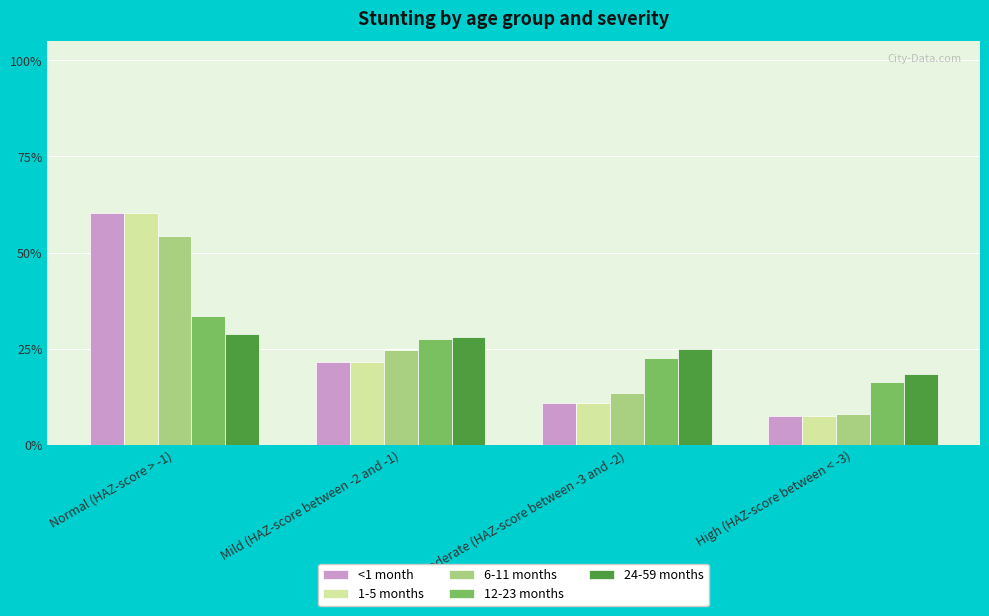

What is the value of the 12-23 months bar at the 3rd from the left?

0.2